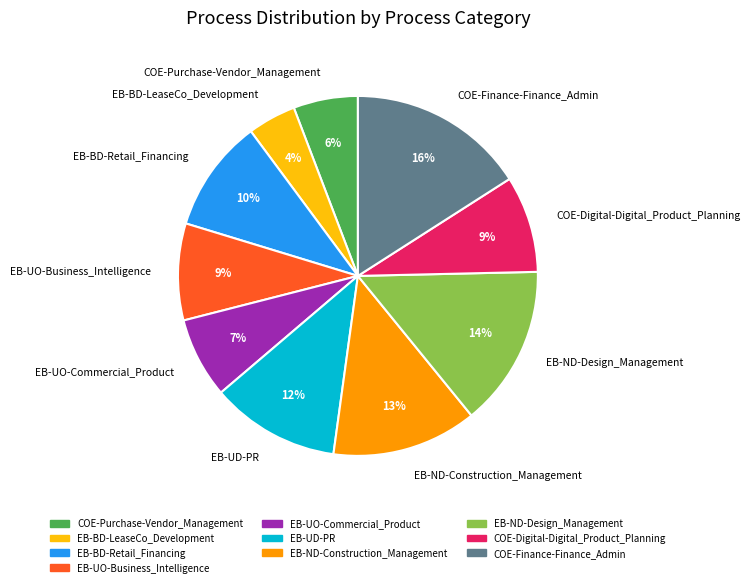

What percentage is the COE-Digital-Digital_Product_Planning slice, to the nearest percent?

9%